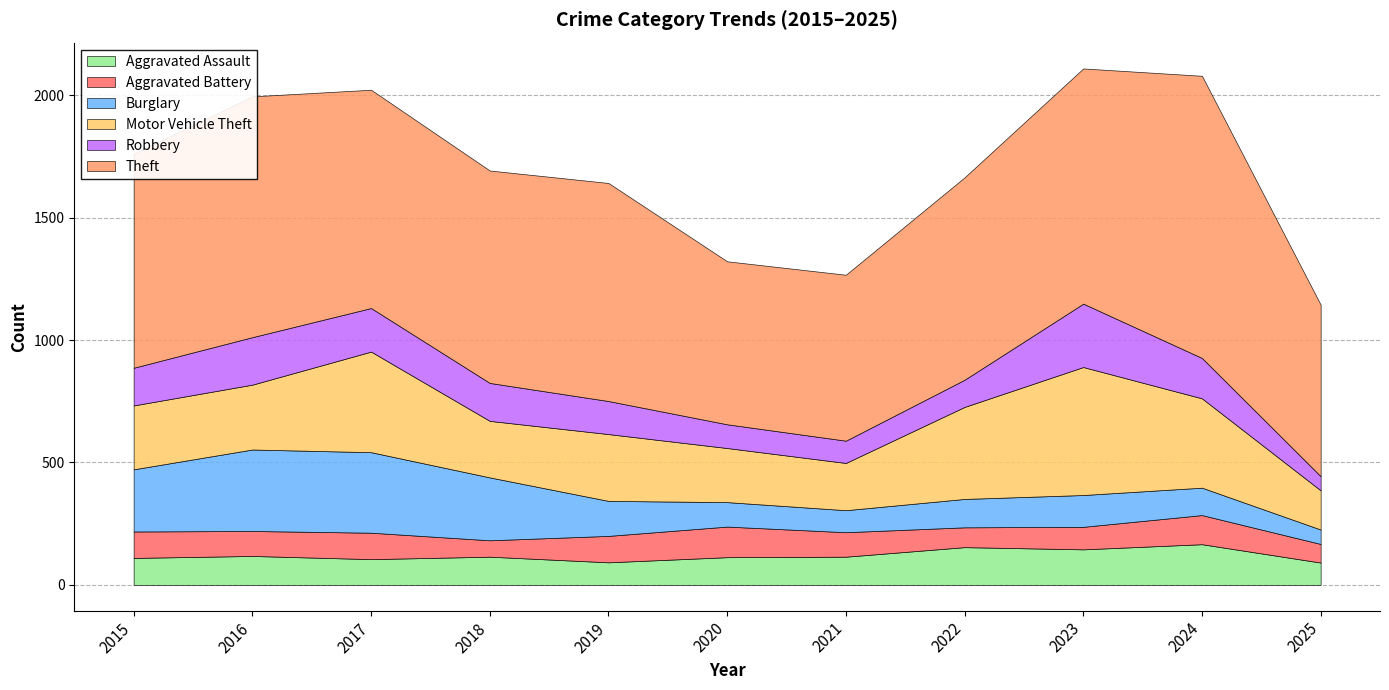

The value of Theft at 2015 is 874. True or false?

True